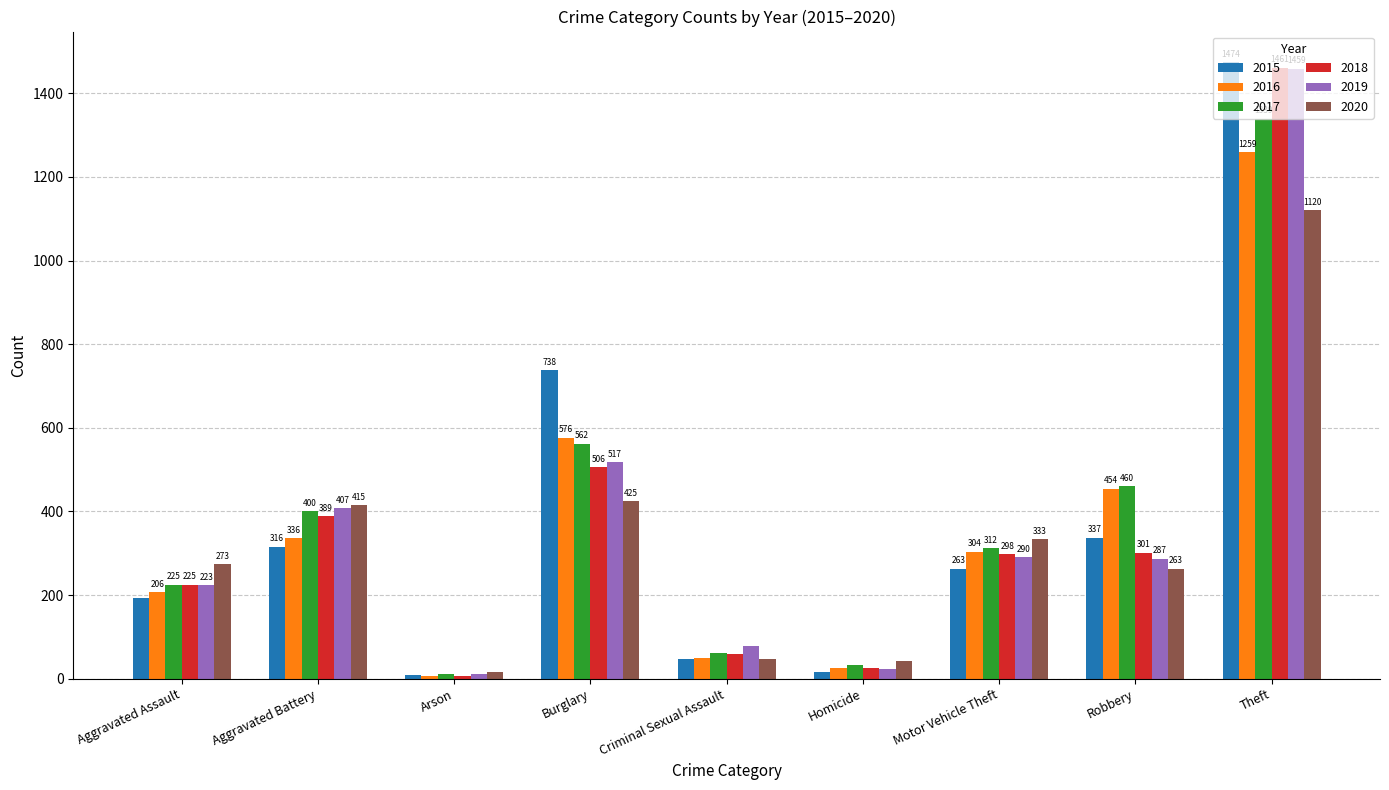

Rank the series by their maximum value, from highest to lowest.

2015, 2018, 2019, 2017, 2016, 2020